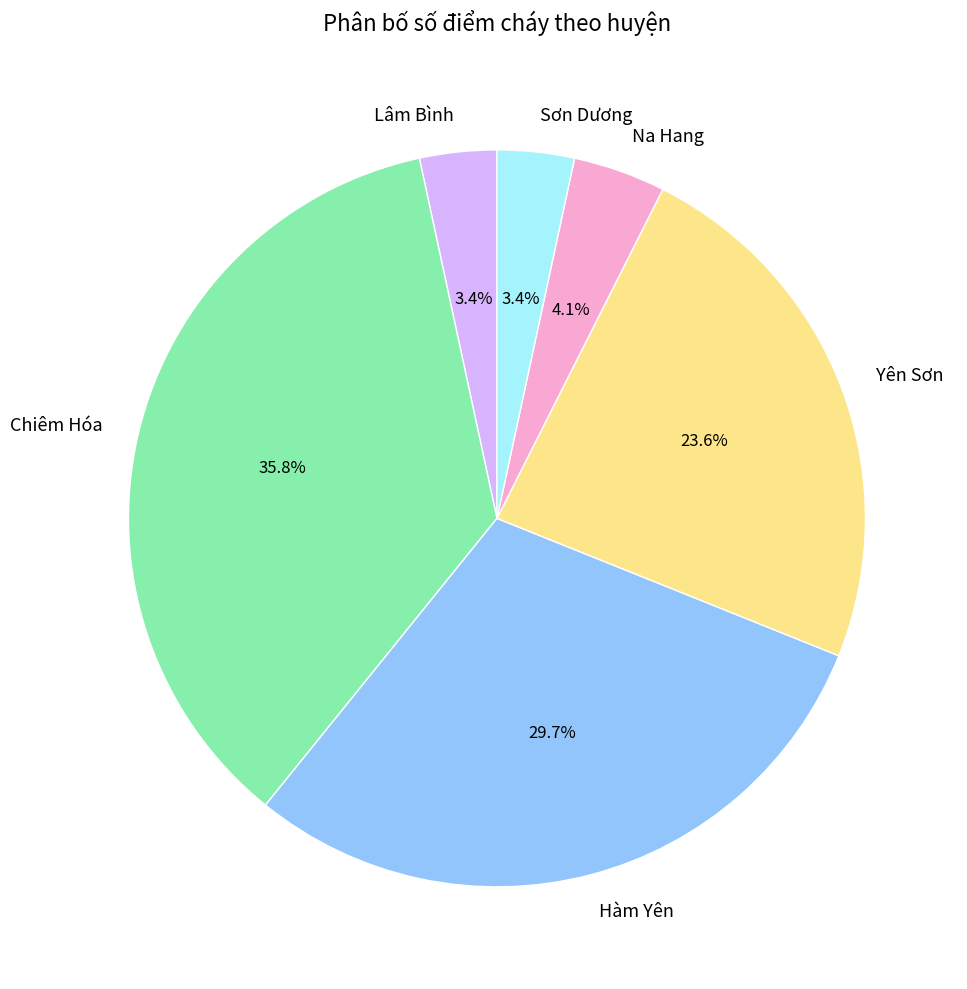

To the nearest percent, what is the difference between the largest and smallest slice percentages?

32%